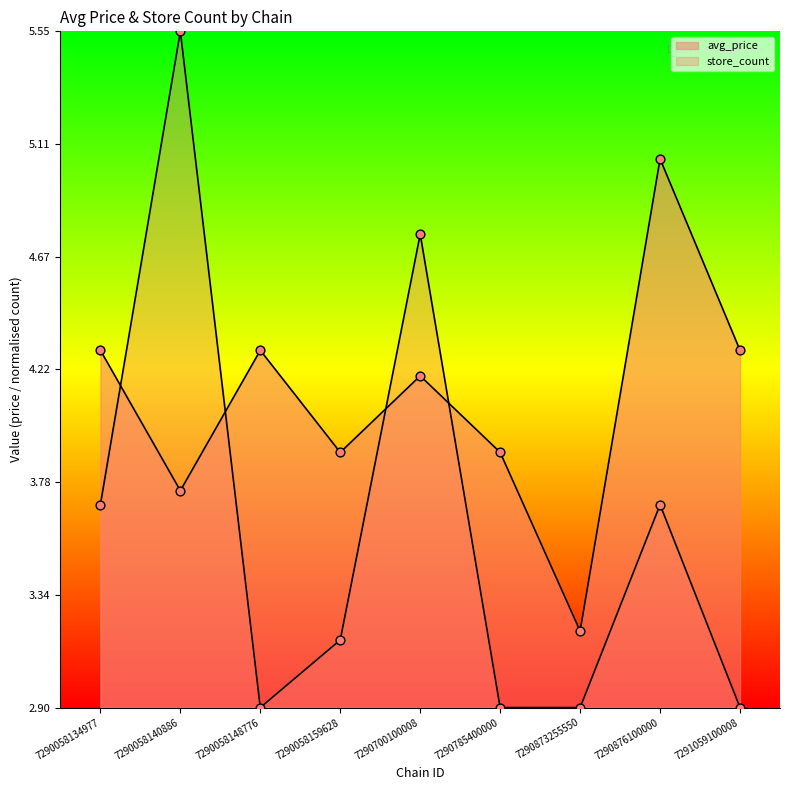

Which series has the widest spread of Y values?

store_count